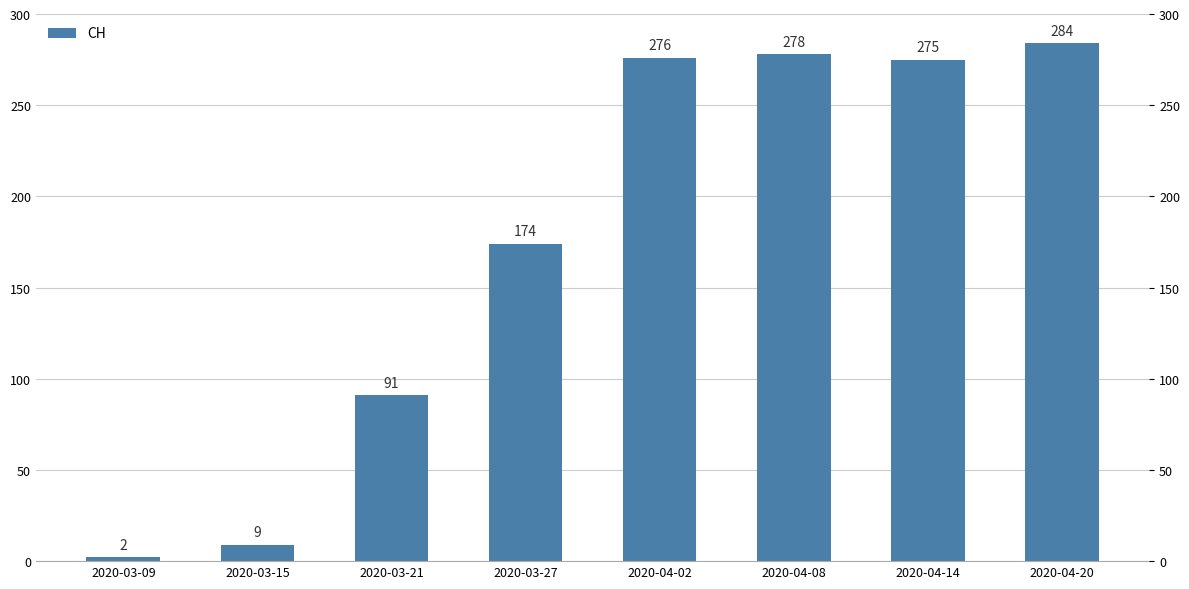

True or false: the data shows 15 at 2020-03-15.

False